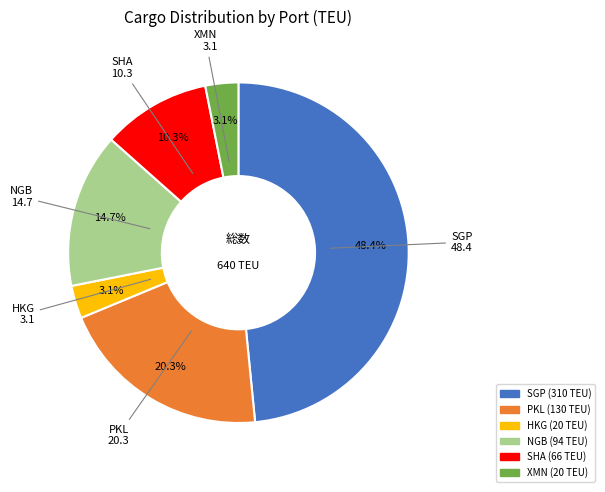

To the nearest percent, what percentage of the pie is NGB?

15%